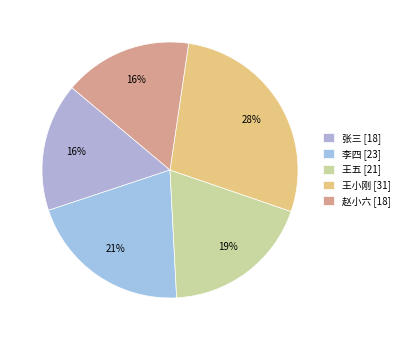

True or false: 李四 accounts for 21% of the total.

True